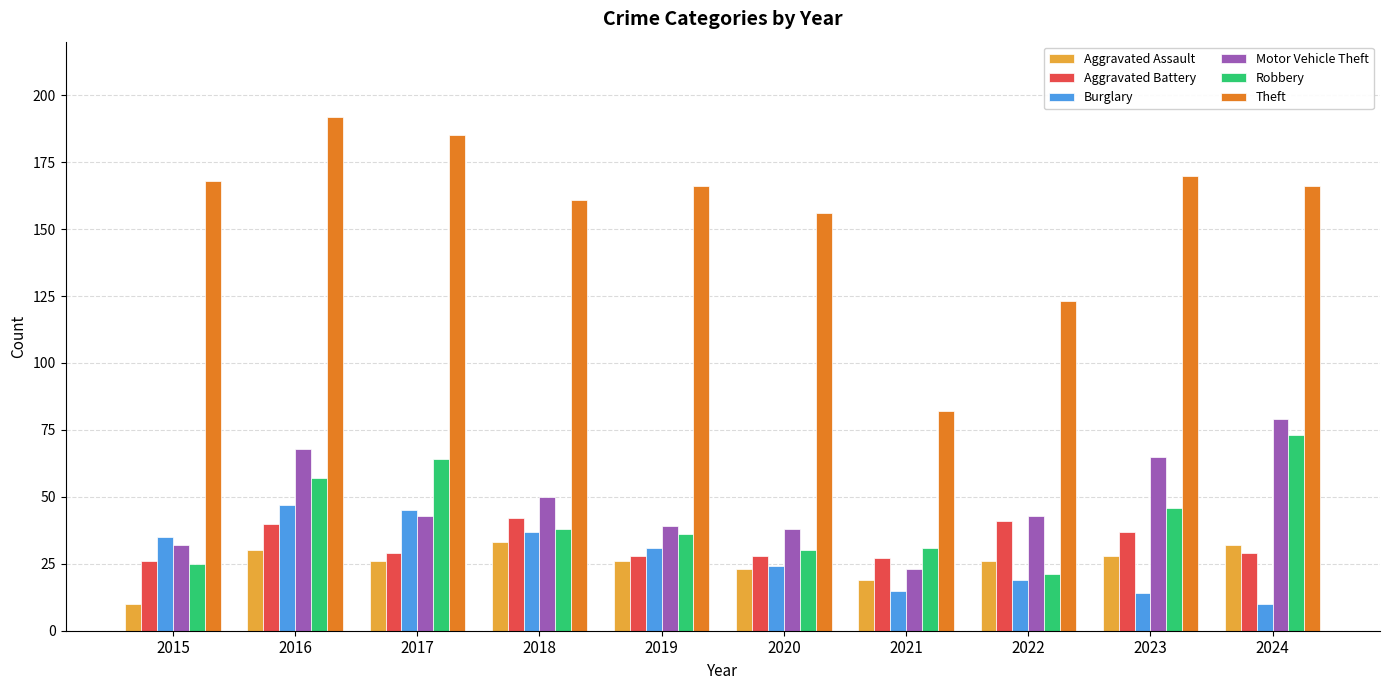

True or false: Aggravated Battery has a value of 51 at 2023.

False